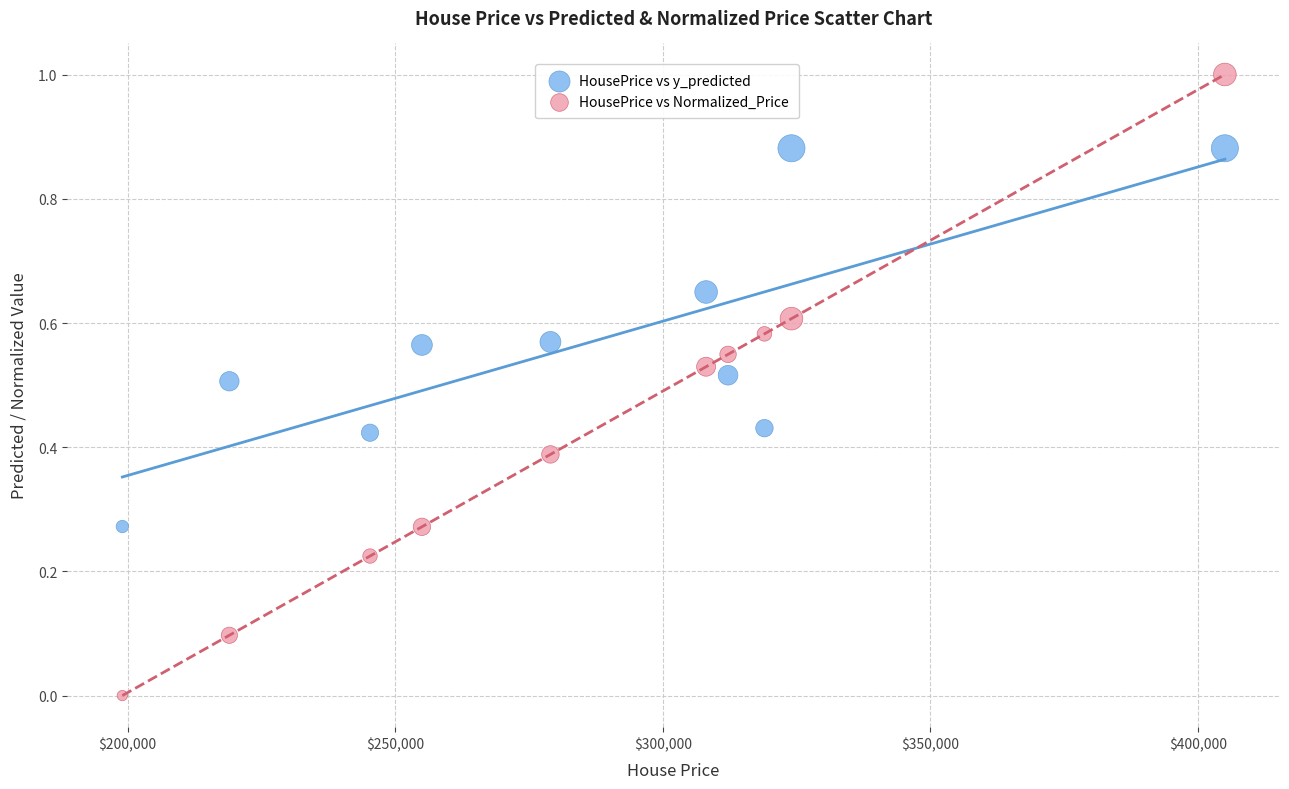

Which series reaches the minimum Y coordinate?

HousePrice vs Normalized_Price